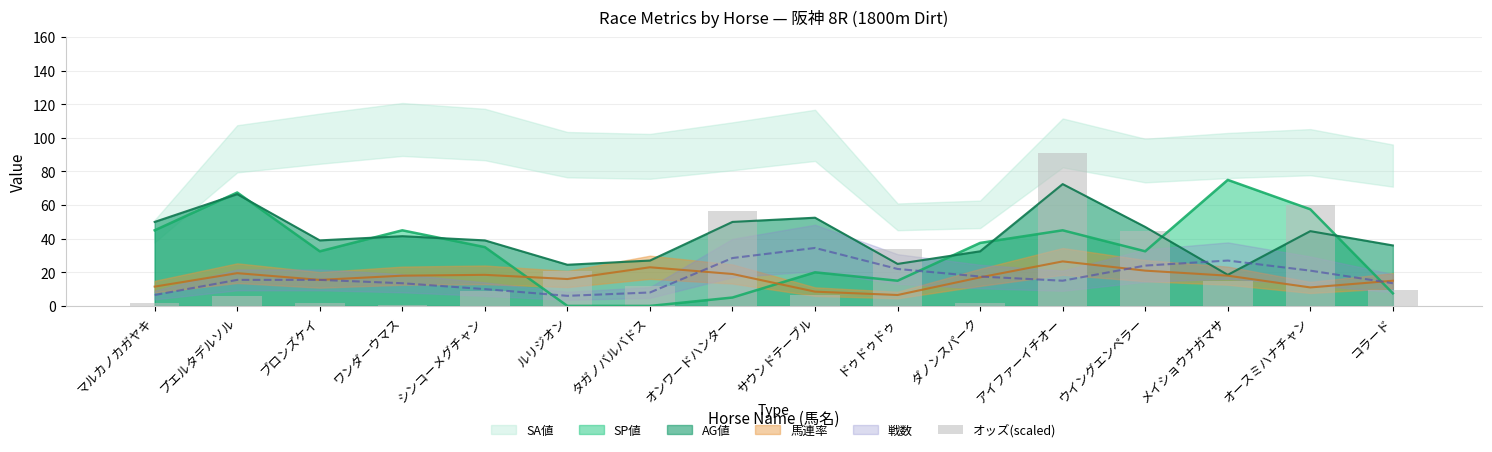

Reading left to right, extract all data points from this chart.

1.6	5.7	2.0	0.6	8.7	20.8	11.7	56.7	6.3	33.8	1.5	91.0	44.6	14.6	60.0	9.6